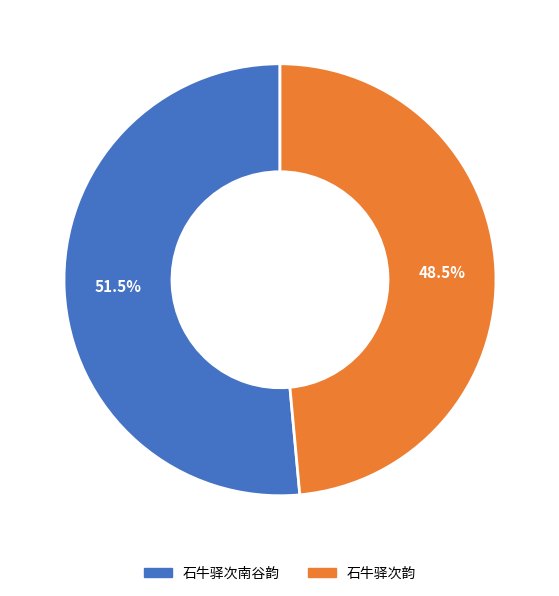

Rank the categories by value from lowest to highest.

石牛驿次韵, 石牛驿次南谷韵